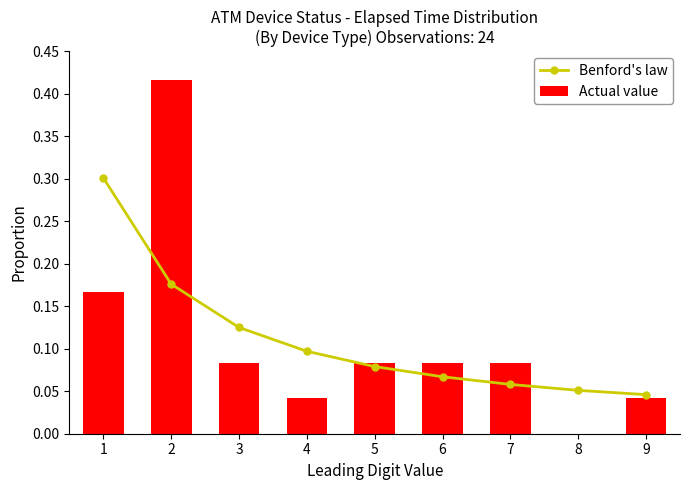

Which category has the lowest value in the Benford's law series?

9